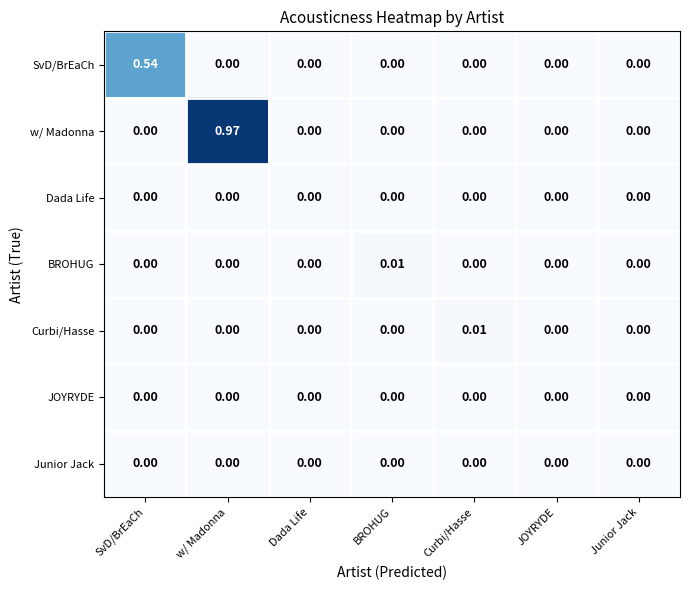

Between w/ Madonna and BROHUG, which series saw the biggest shift?

w/ Madonna